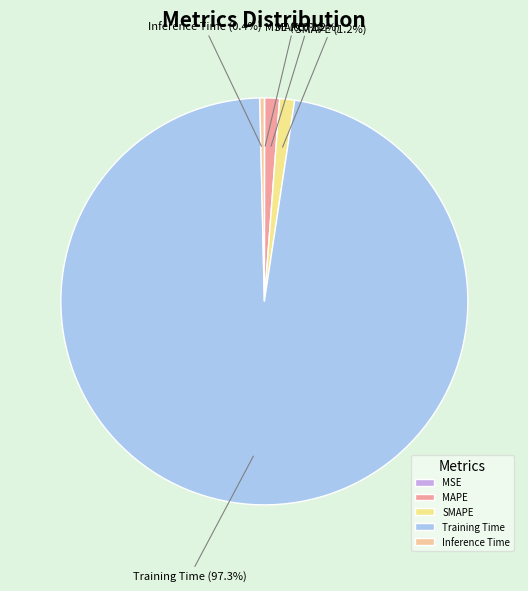

What percentage do MAPE and Training Time together represent?

98.4%